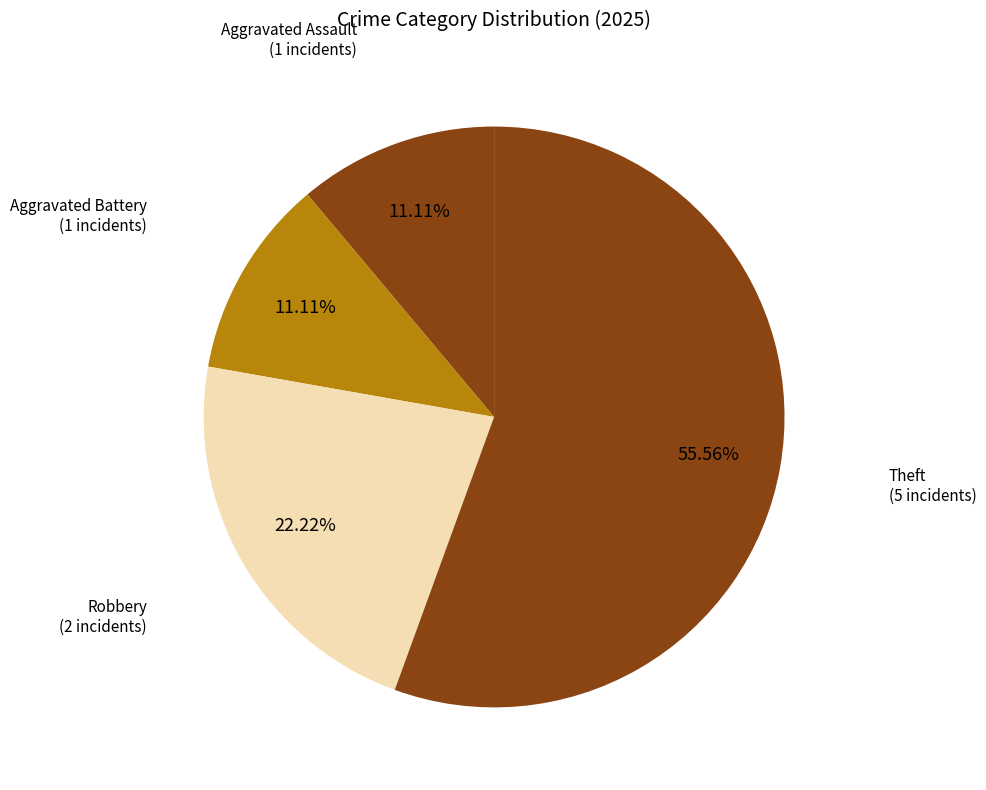

How many segments does this pie chart have?

4